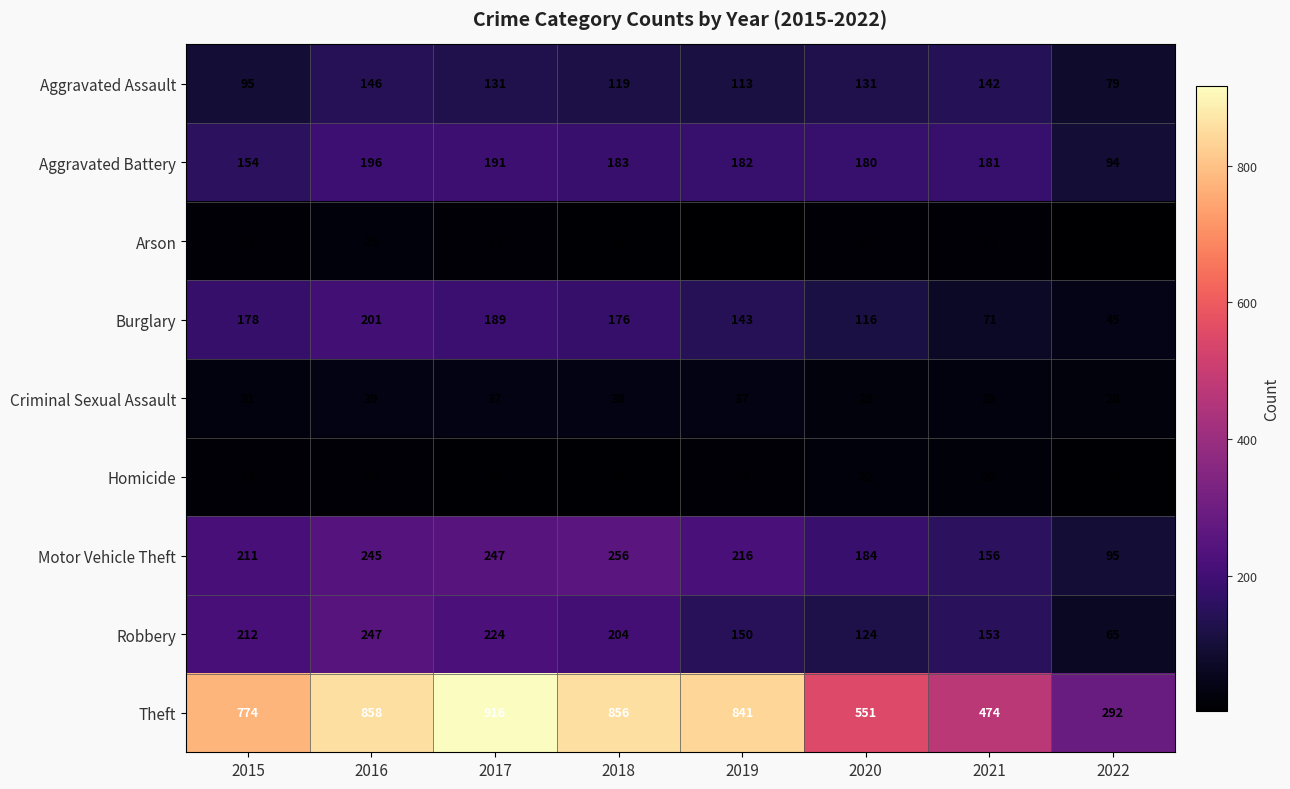

Read the Arson value at 2016.

25